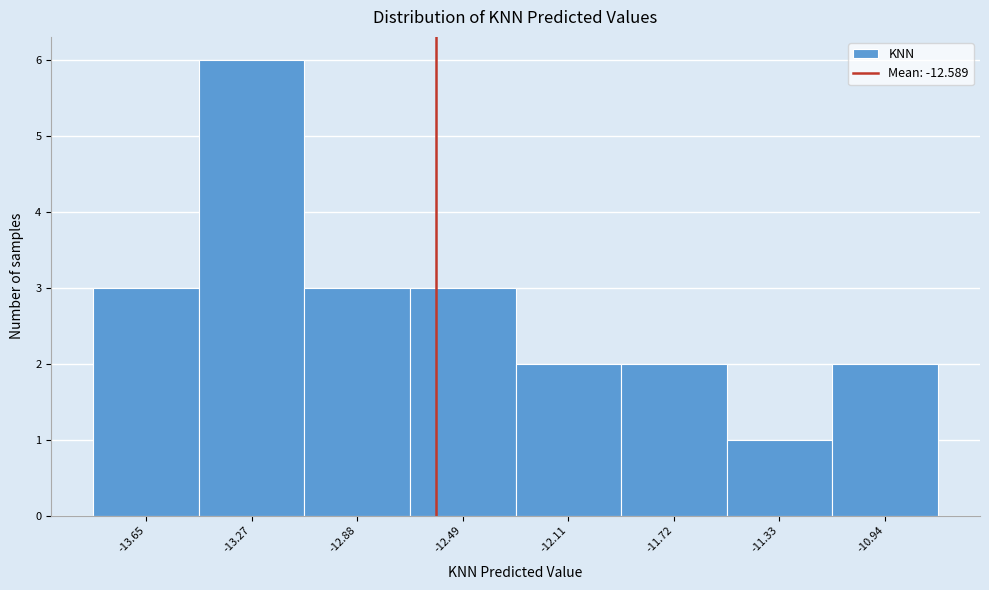

What is the height of the bar covering -13.05 to -12.70 on the x-axis? Neither the bar edges nor the heights are printed on the chart, so give them approximately, as read against the axes.

3